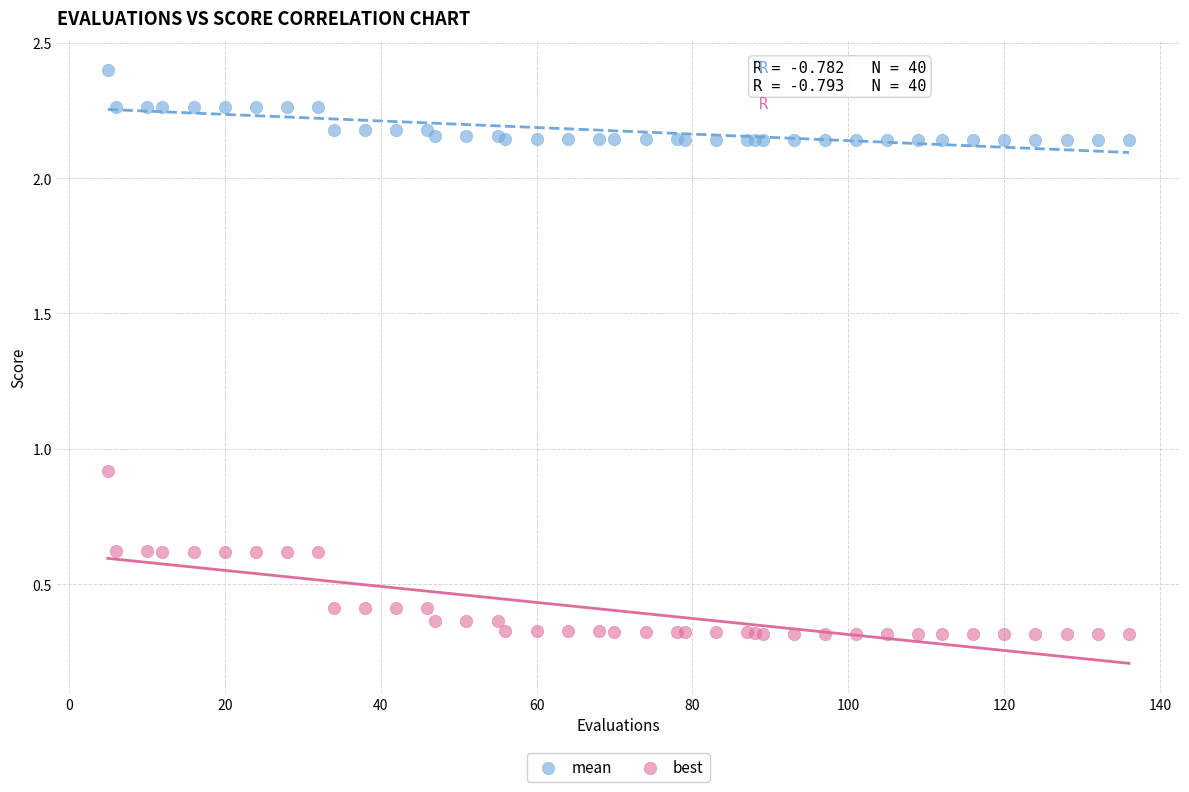

Which series has the largest Y range (max minus min)?

best